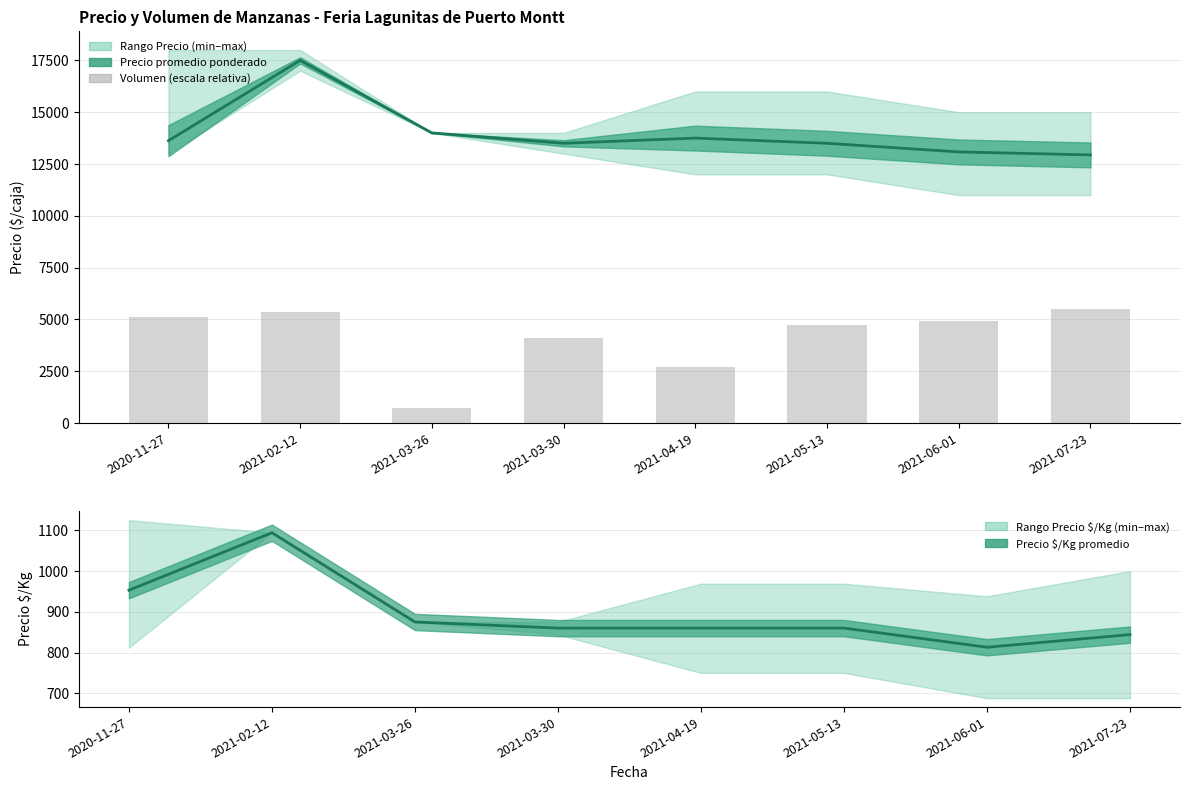

Between 2021-02-12 and 2020-11-27, which is larger?

2021-02-12